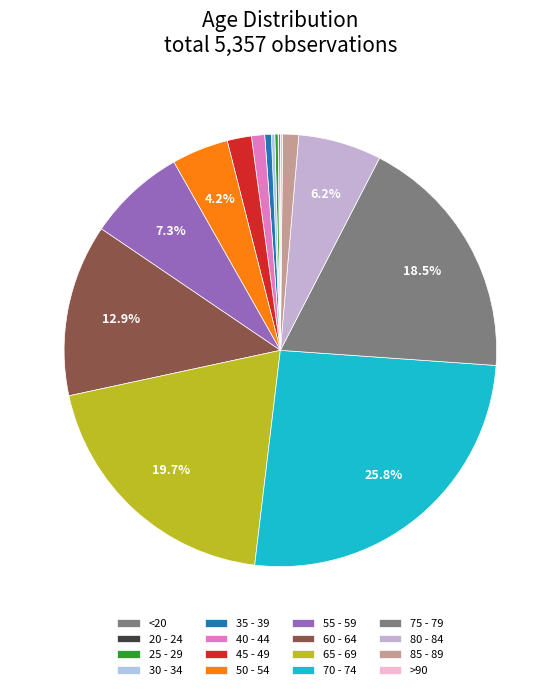

Does 85 - 89 represent more than half of the total?

No